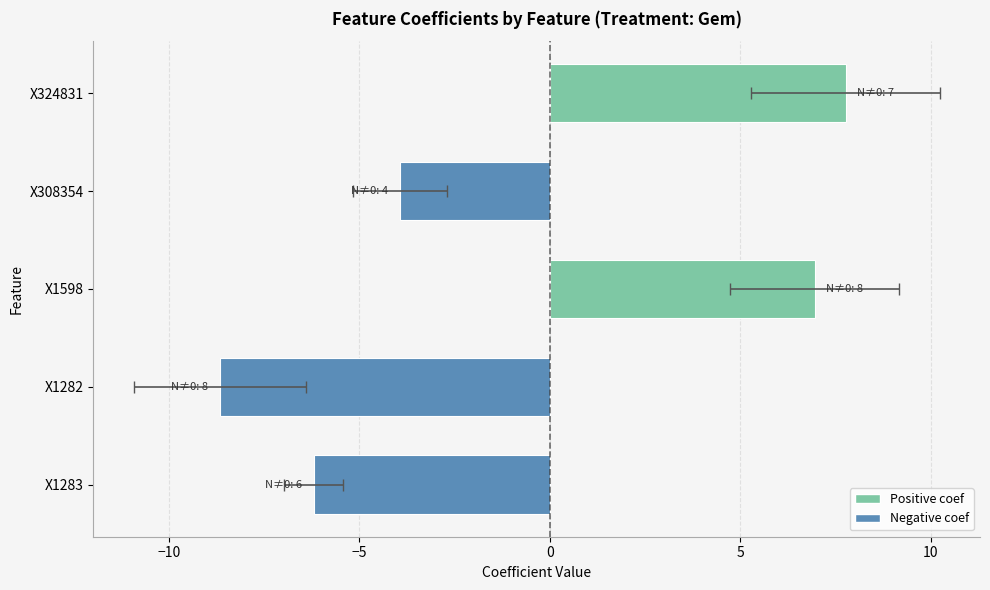

Which has a higher value, X1598 or X324831?

X324831